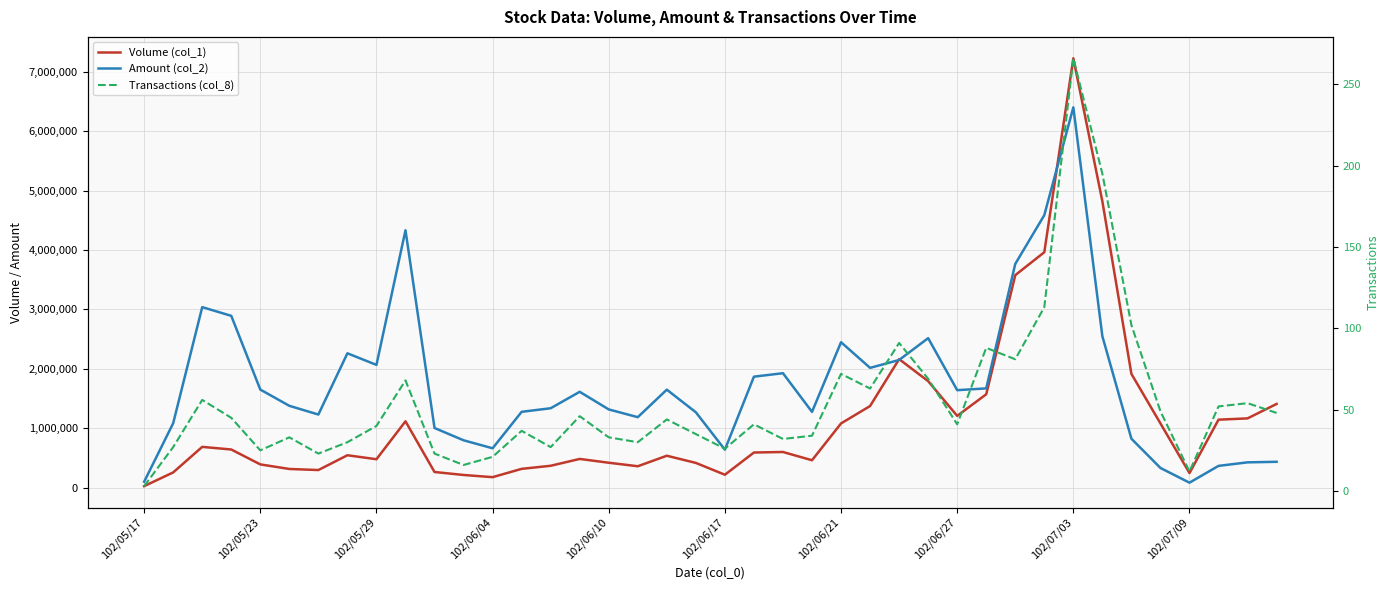

True or false: Volume (col_1) and Transactions (col_8) cross at least once.

False